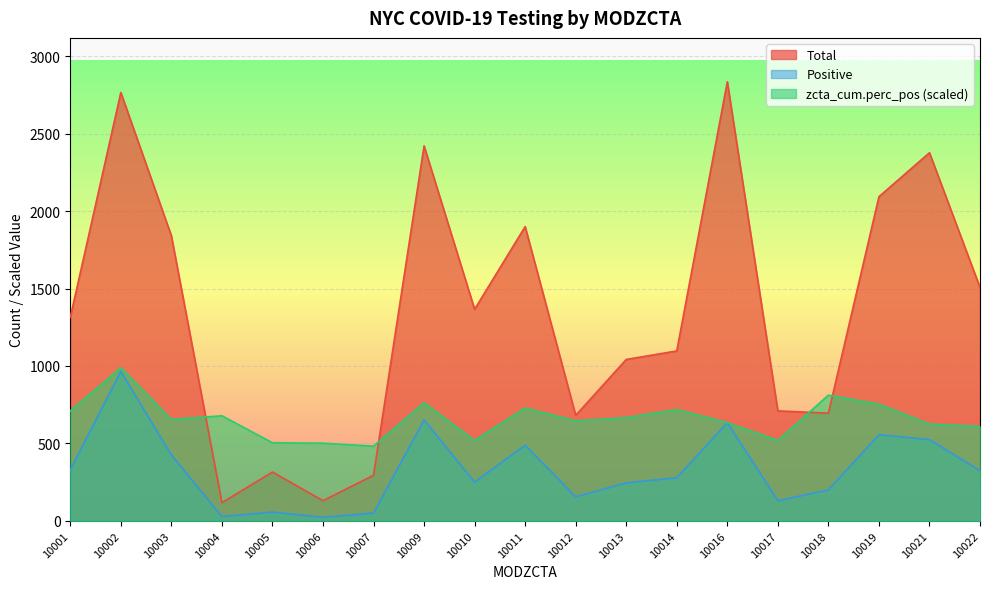

Rank the series by their average value, from highest to lowest.

Total, zcta_cum.perc_pos (scaled), Positive